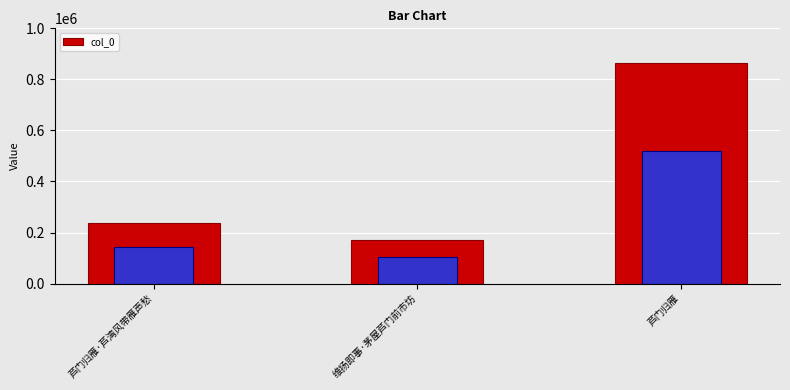

Rank the series by their average value, from highest to lowest.

col_0, col_0_highlight